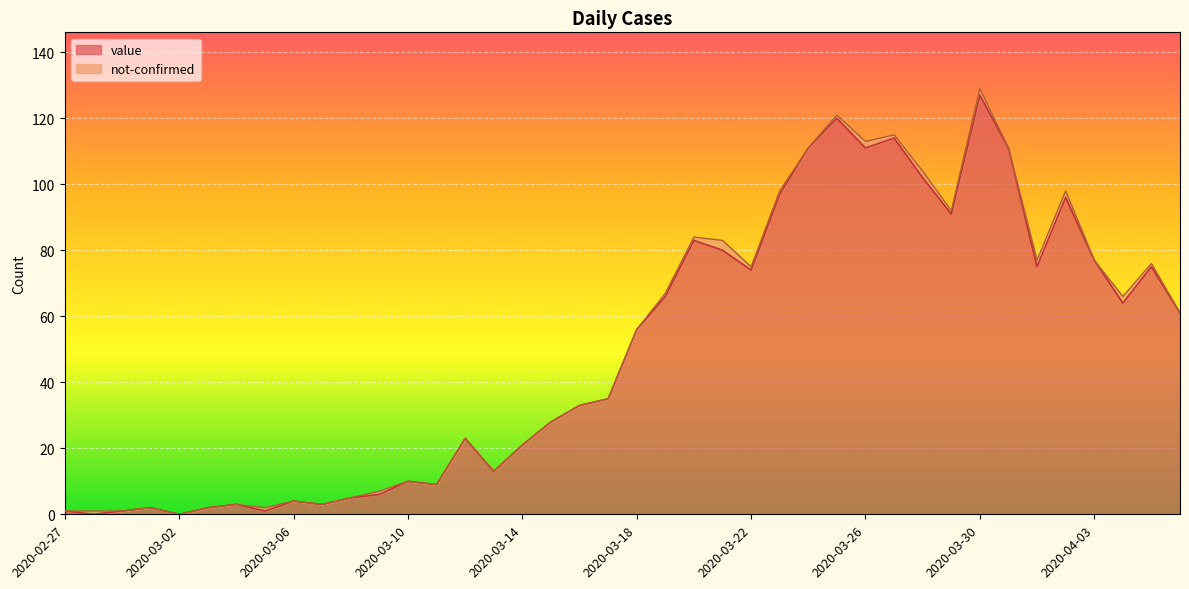

What is the sum of all values?

1991